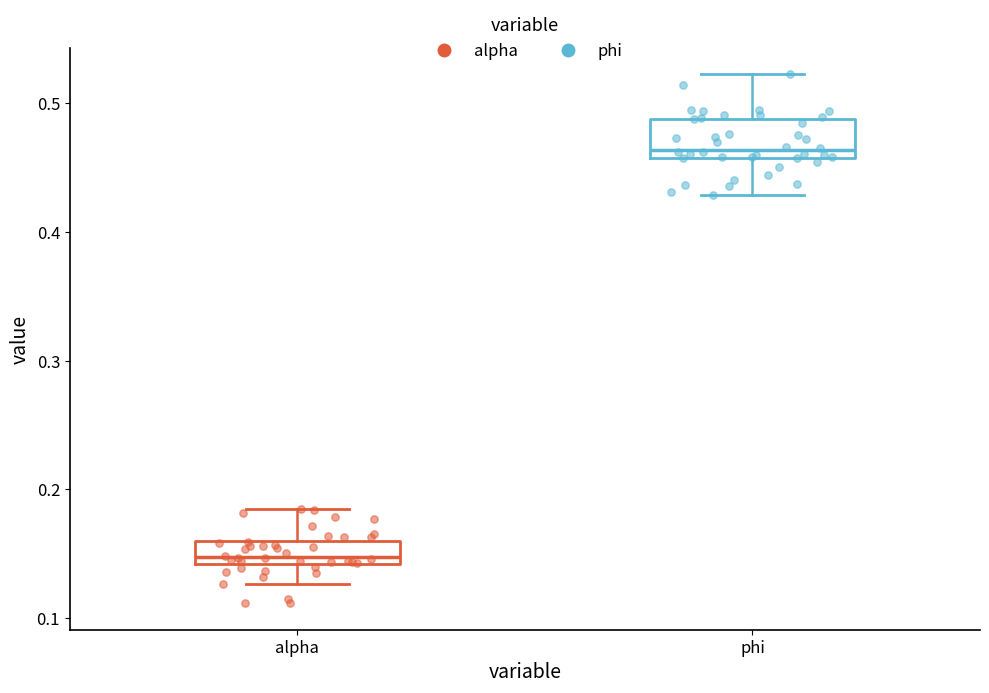

Reading left to right, transcribe this box plot: for each box, give where its median line is, the range the box spans, and where its two whiskers end, as read against the y-axis. The values are not printed on the chart, so give them approximately, as read against the axis.

alpha: median 0.15, box 0.14 to 0.16, whiskers 0.13 to 0.18
phi: median 0.46 (just above the box's lower edge), box 0.46 to 0.49, whiskers 0.43 to 0.52